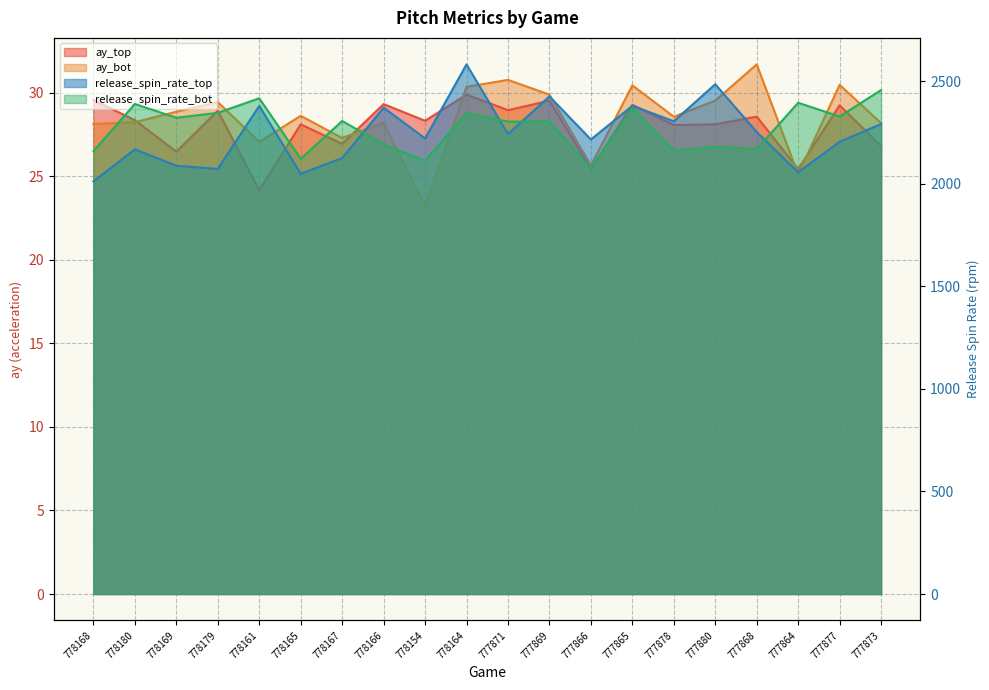

True or false: release_spin_rate_bot and ay_top cross at least once.

False